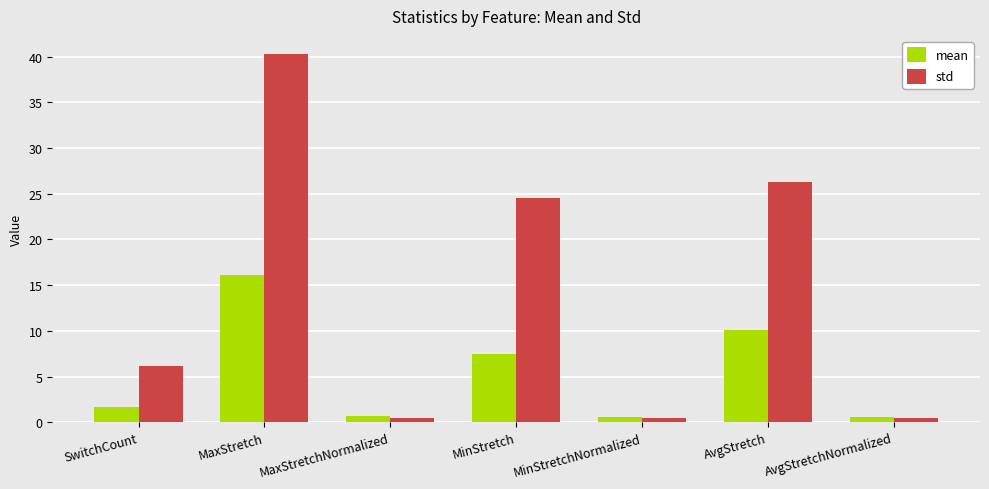

What is the sum of the std values at MaxStretch and MinStretch?

64.8